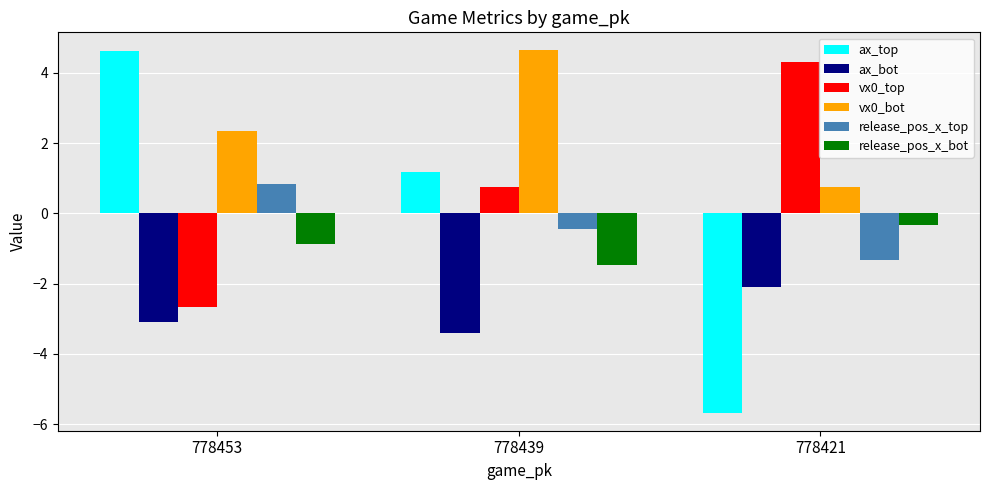

What is the difference between the maximum and minimum values in the ax_bot series?

1.3